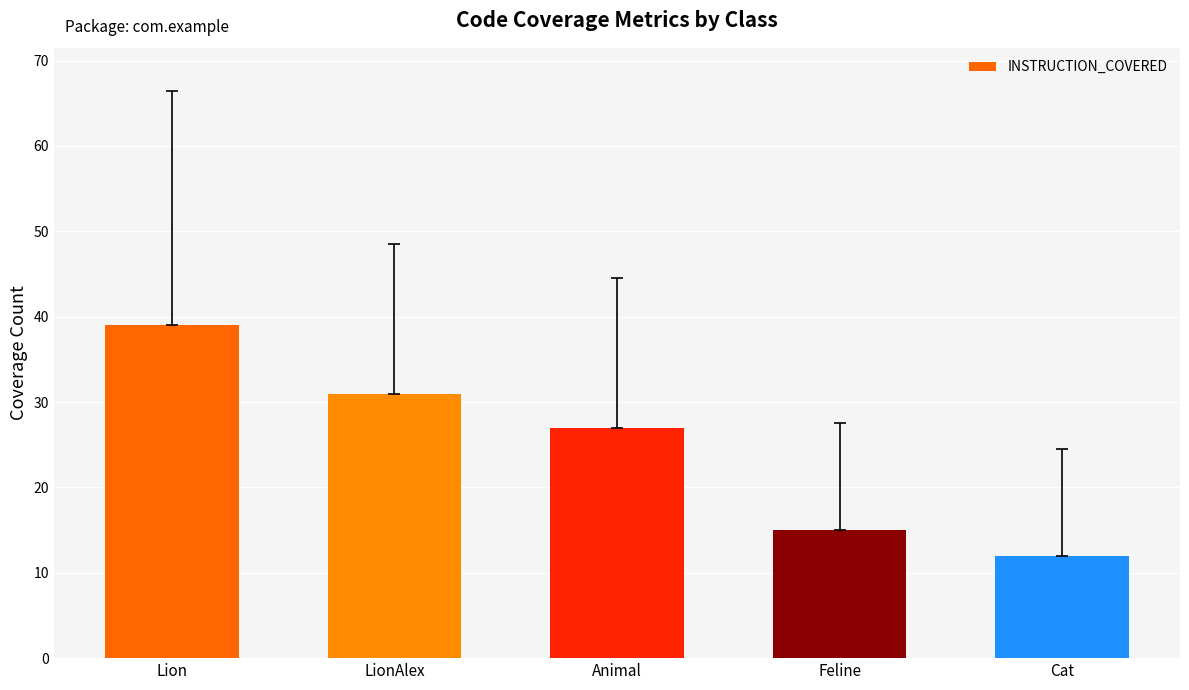

How many data points are less than 27?

2